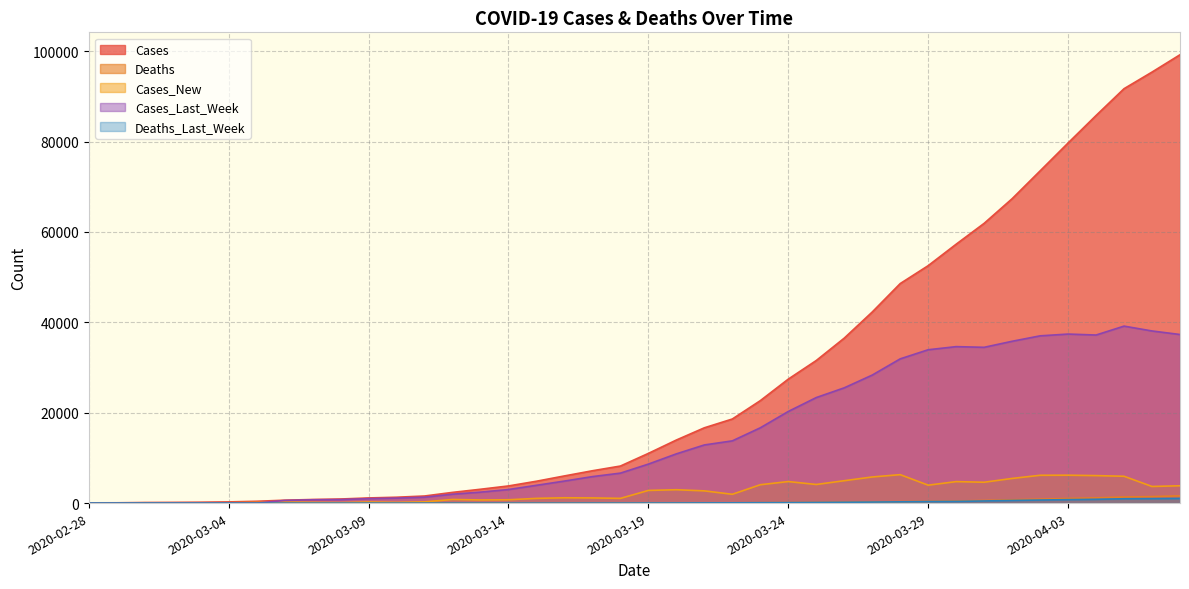

Where is the first local maximum for Cases_New?

2020-03-01